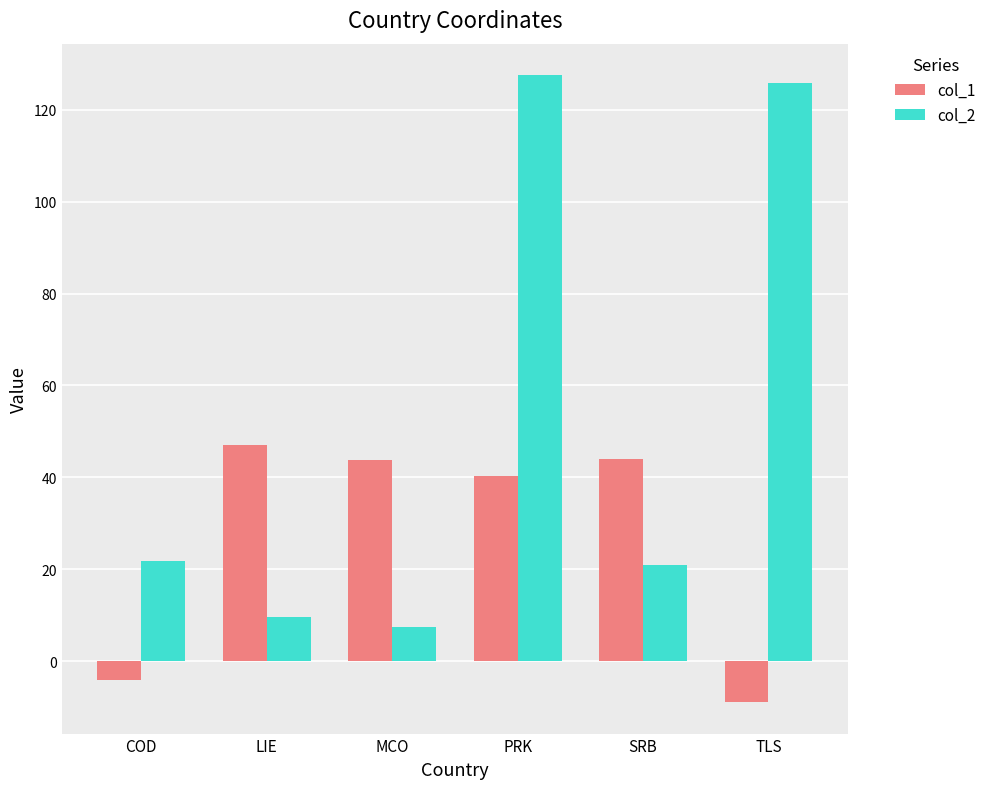

Rank the series at TLS from highest to lowest value.

col_2, col_1